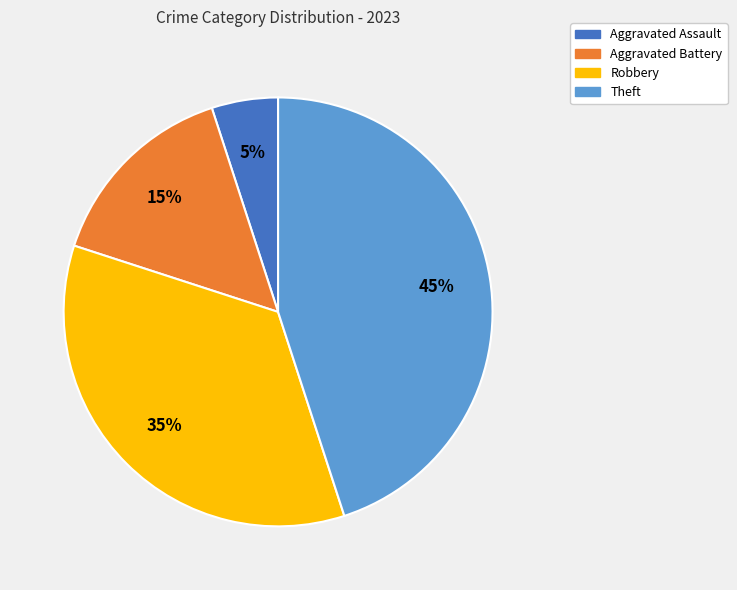

Is there a majority slice in this chart?

No